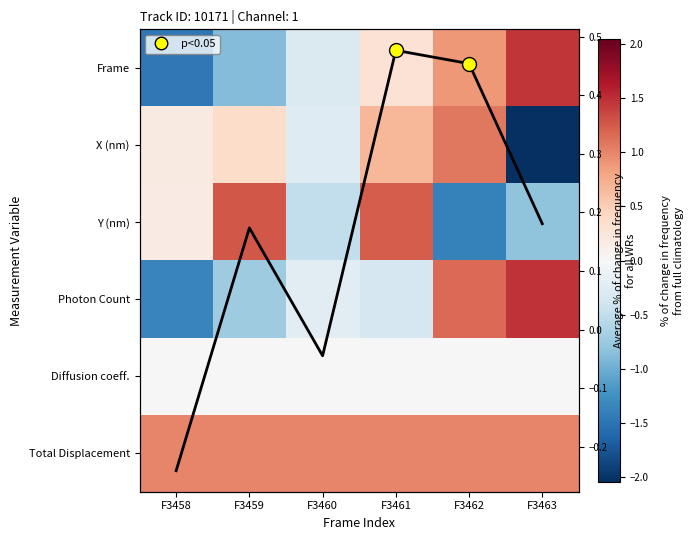

Which series has the widest spread of values?

X (nm)